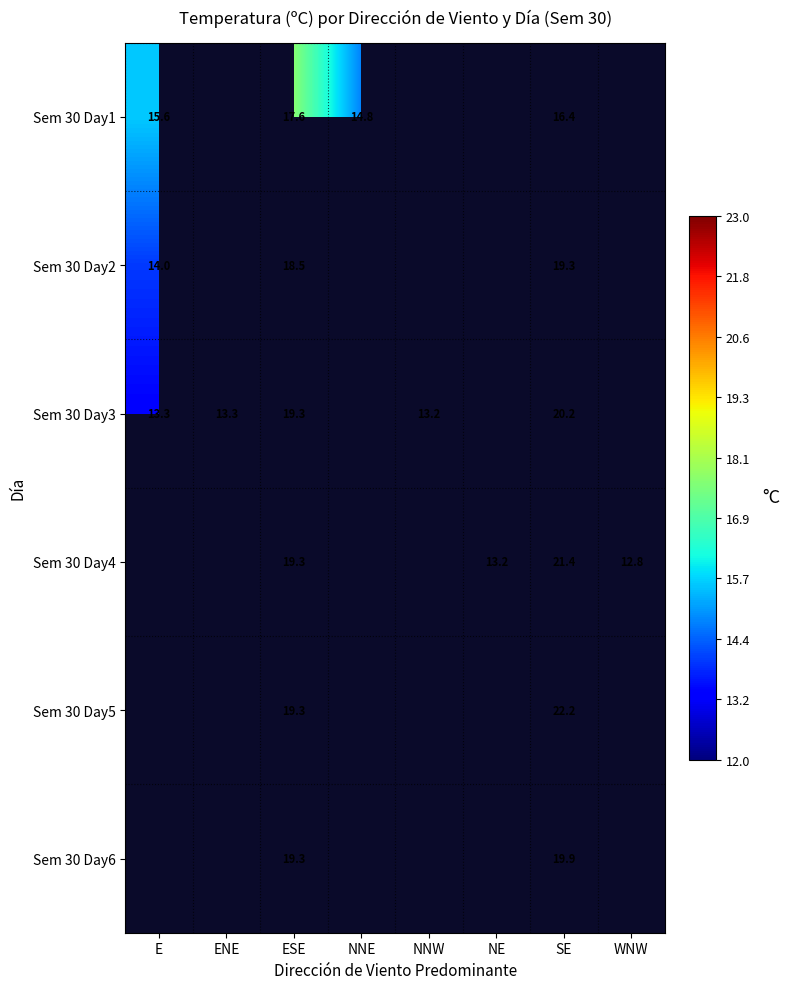

Is the value of Sem 30 Day4 at NE greater than the value of Sem 30 Day2 at ESE?

No